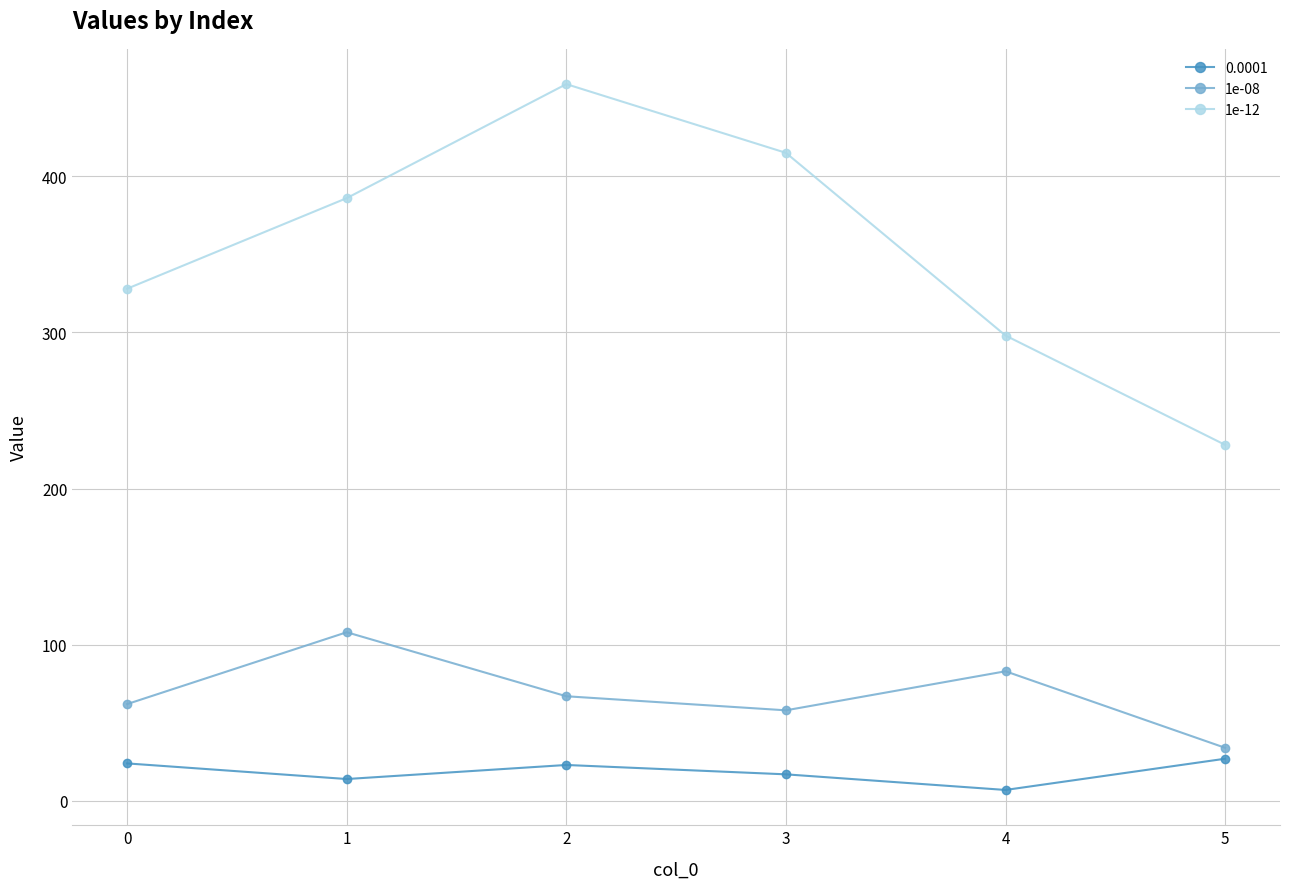

What is the total value across all series at 4?

388